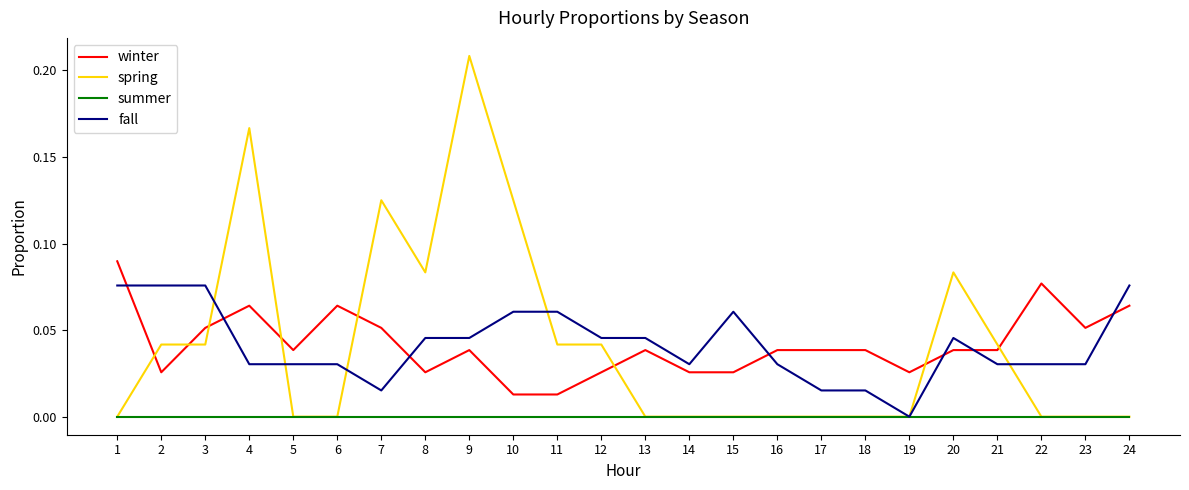

At which label does spring reach its peak?

9